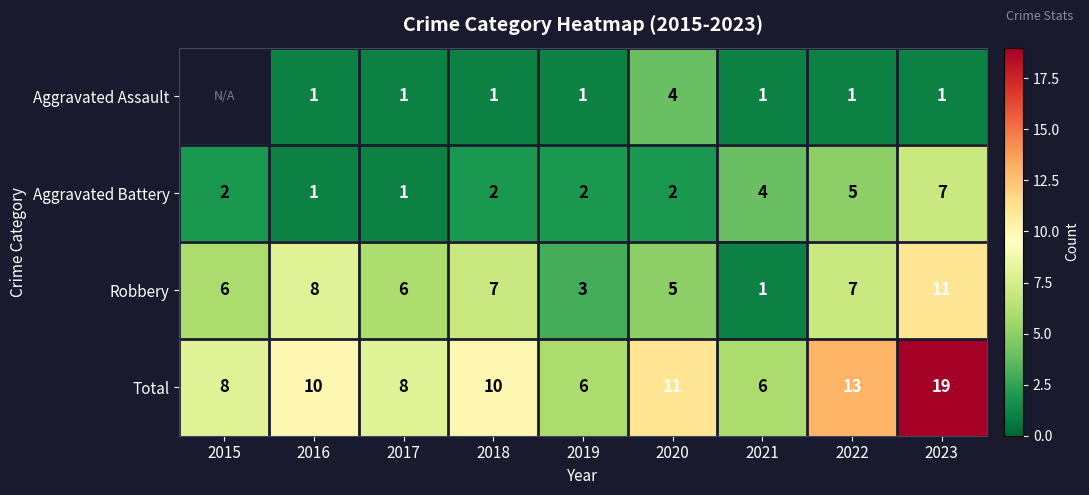

What is the spread (max minus min) of values at 2021?

5